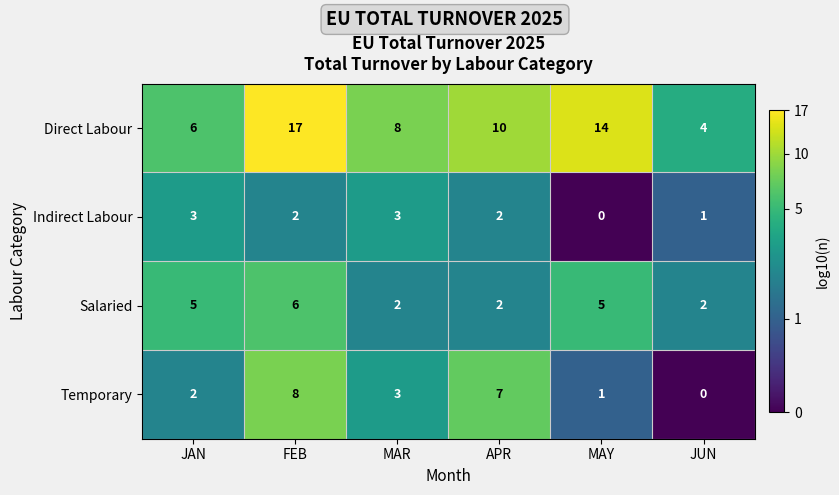

What is the sum of all Indirect Labour values?

11